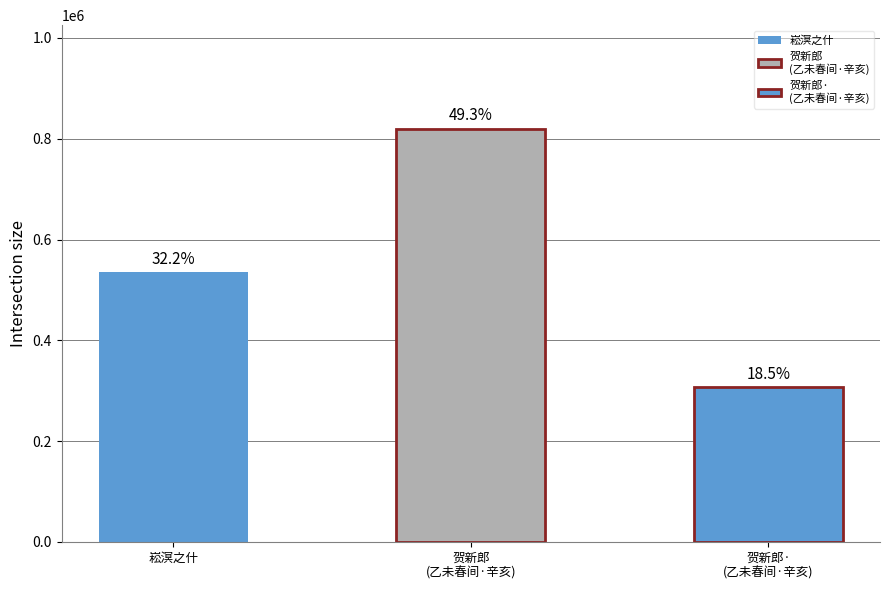

Rank the categories by value from highest to lowest.

贺新郎 题内子霞客晴雪楼台小照是照为乙未春间事行十年矣辛亥长夏题于南溟之万木山房, 崧溟之什, 贺新郎·题内子霞客晴雪楼台小照是照为乙未春间事行十年矣辛亥长夏题于南溟之万木山房